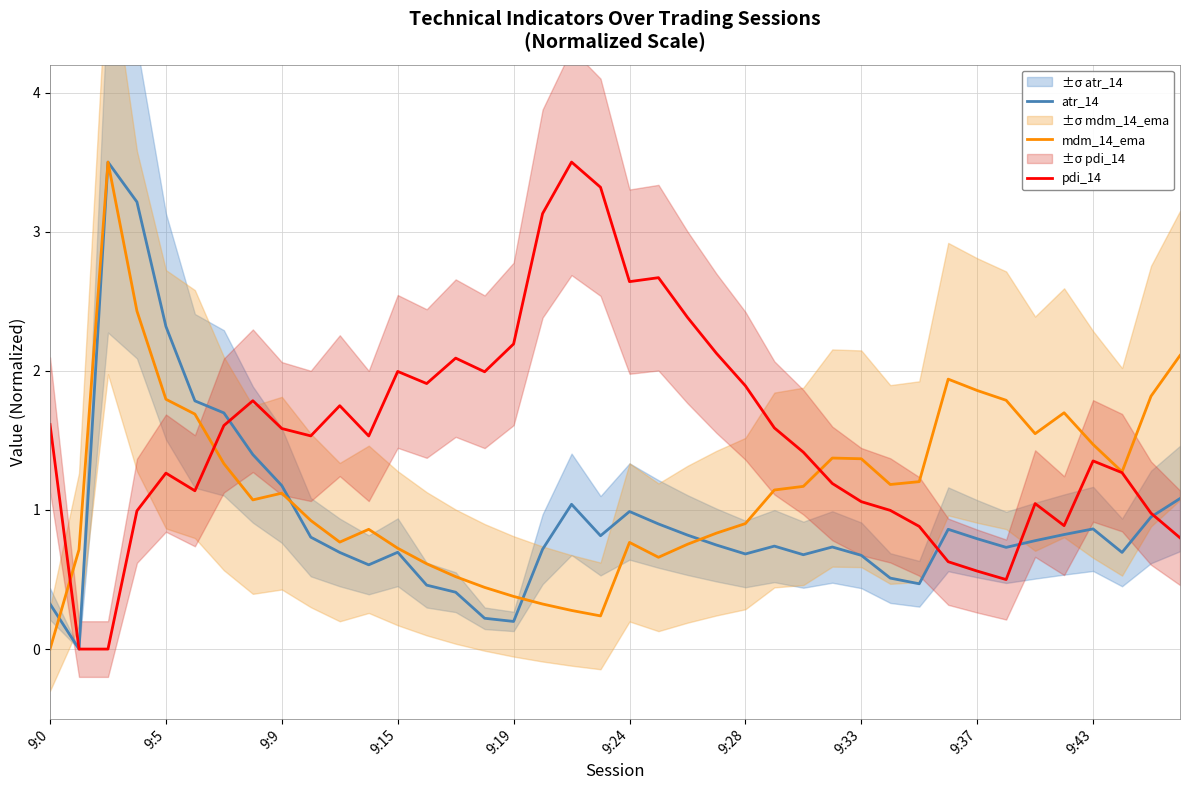

True or false: pdi_14 has a value of 1.6 at 9:0.

True